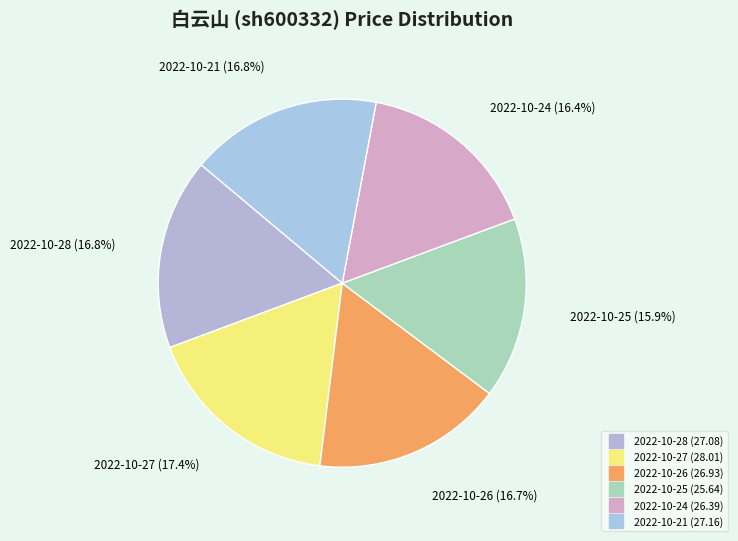

Is 2022-10-24 the majority of the pie?

No